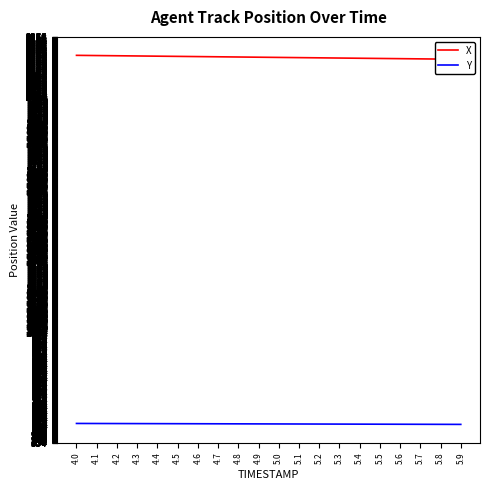

Is the value of Y at 5.6 greater than the value of X at 4.4?

No